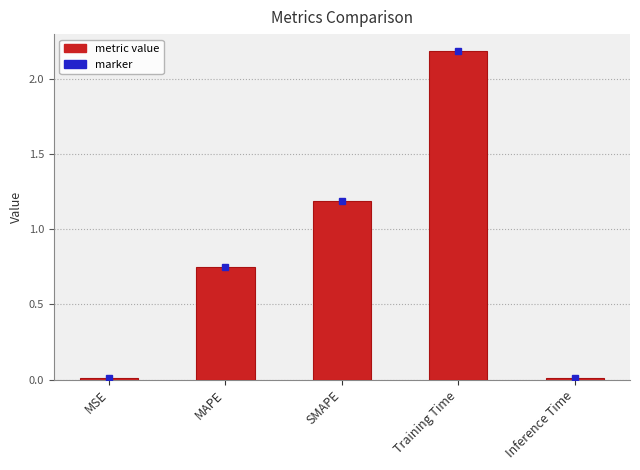

What position from the right is SMAPE?

3